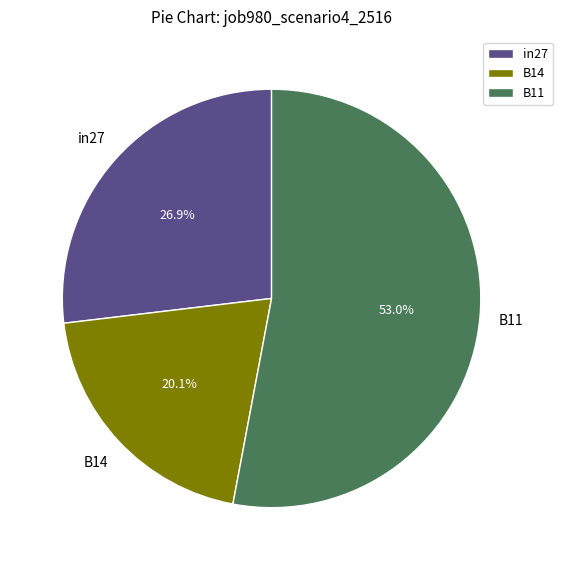

What is the smallest slice in the pie chart?

B14